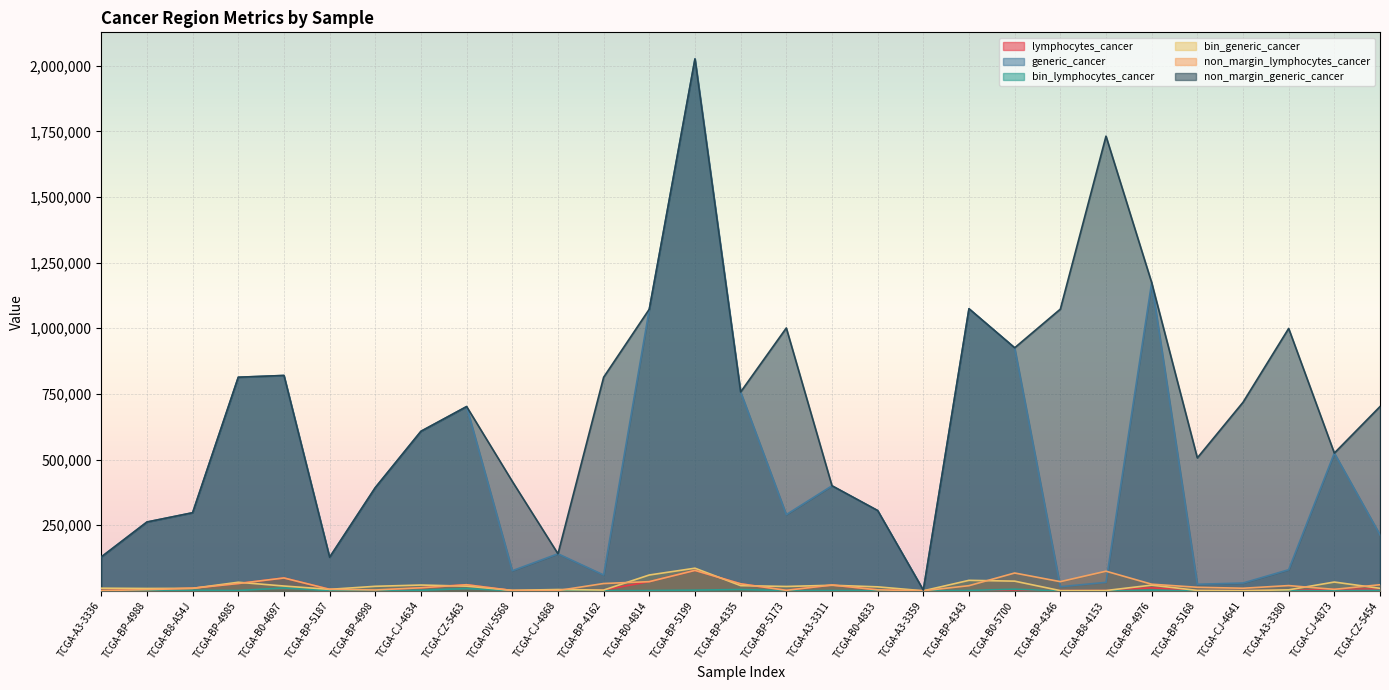

What is the sum of the non_margin_generic_cancer values at TCGA-B0-4833 and TCGA-BP-4162?

1119282.0